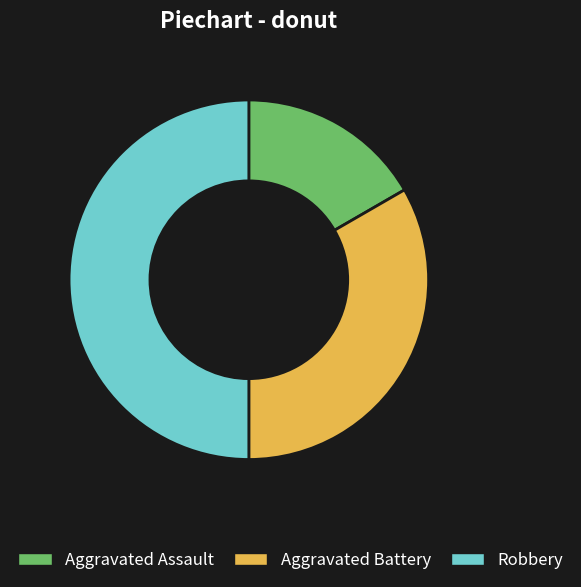

Does Aggravated Assault represent more than half of the total?

No